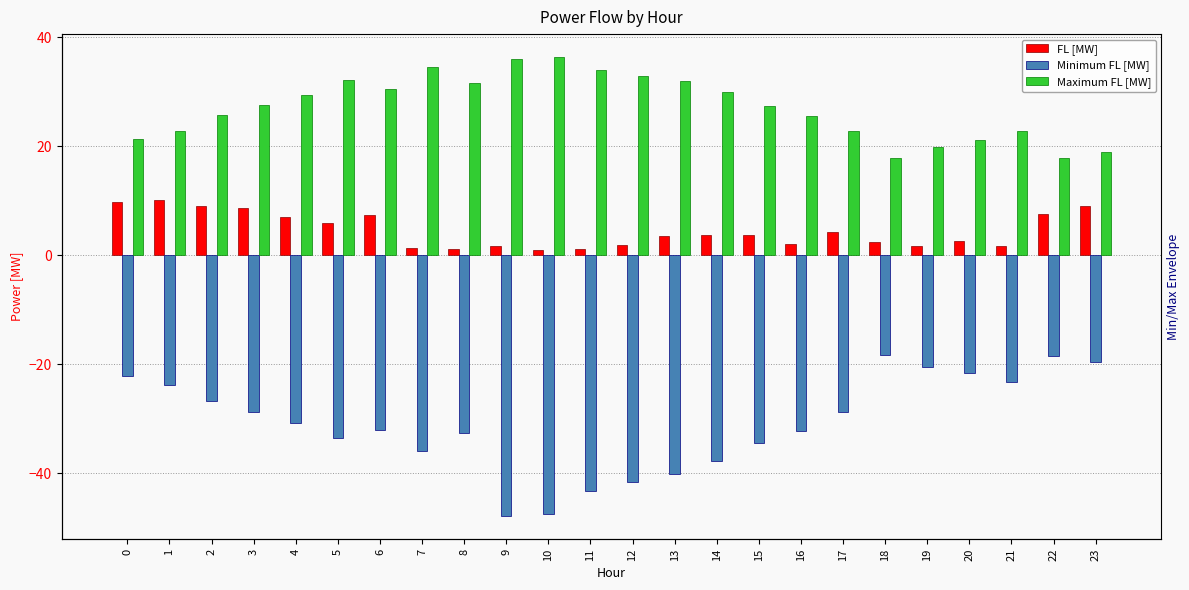

What is the average value of the FL [MW] series?

4.5